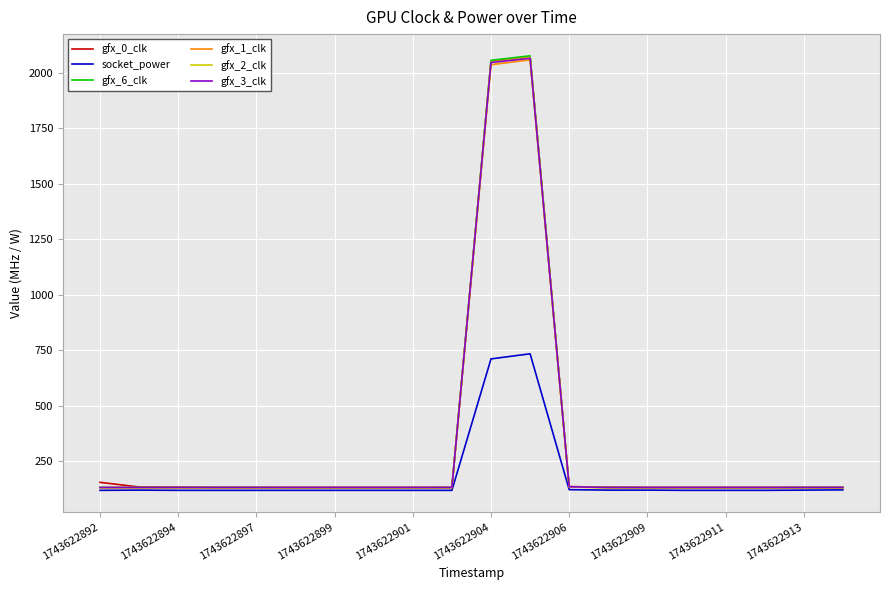

Which series has the widest spread of values?

gfx_6_clk